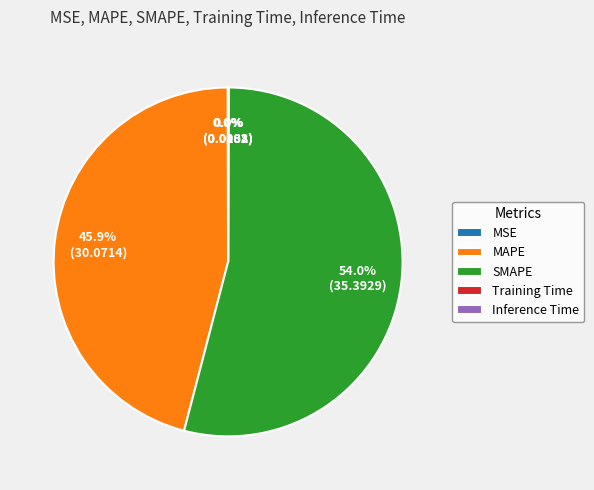

Which category has the biggest portion of the pie?

SMAPE